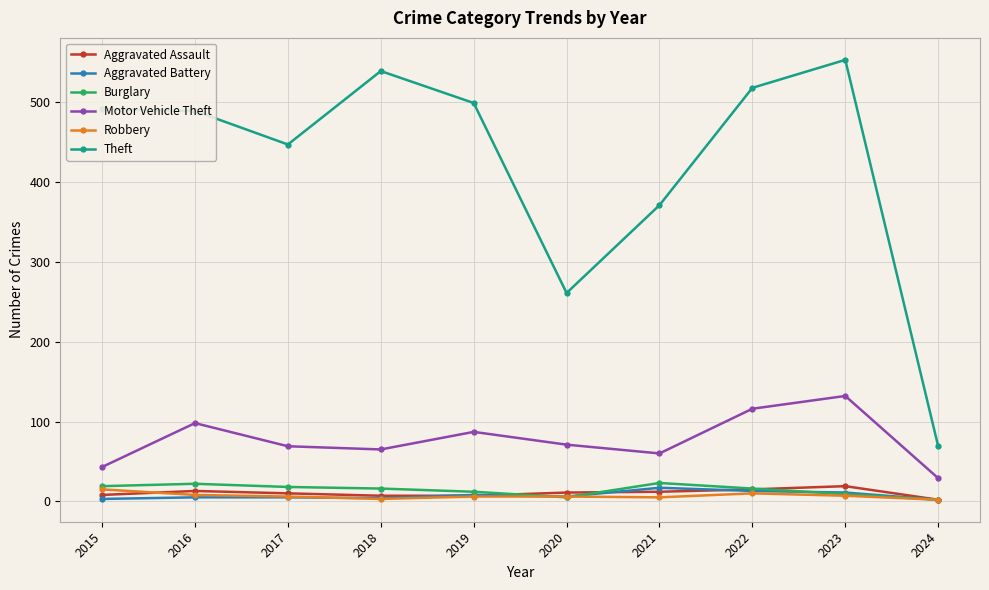

What is the difference between the maximum and minimum values in the Robbery series?

13